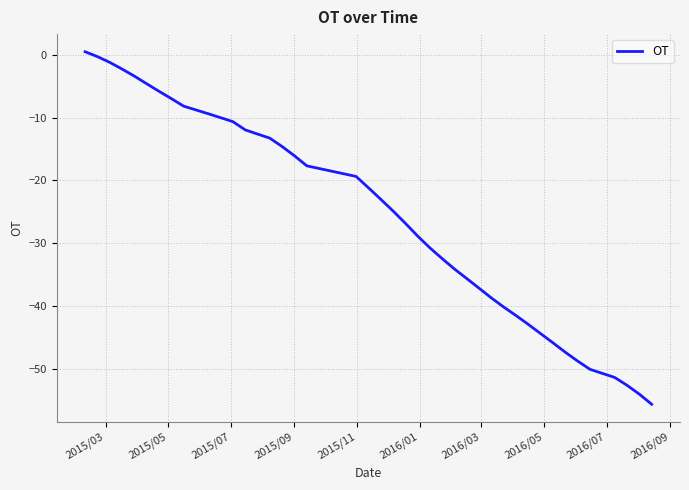

What is the difference between the maximum and minimum values?

56.1